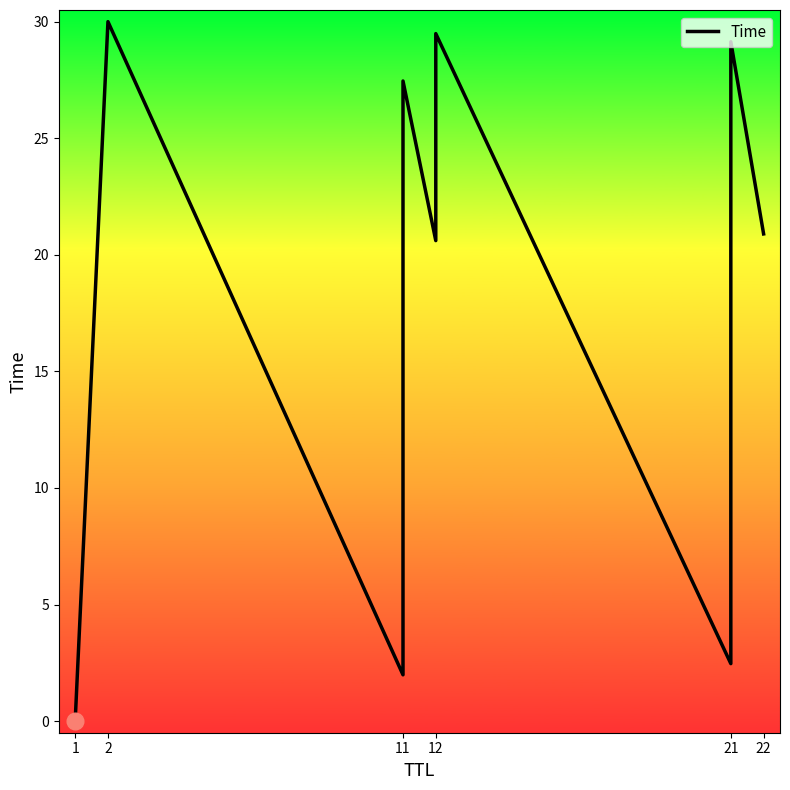

What position from the left is 11?

3